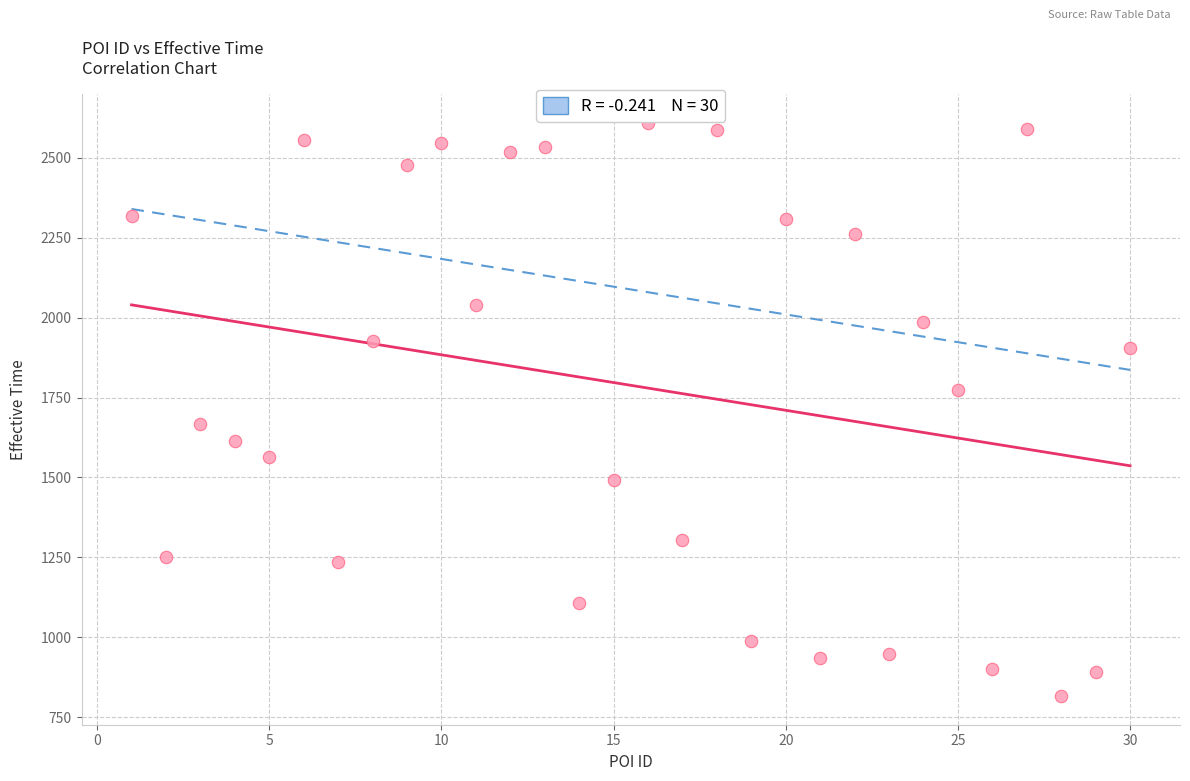

What is the range of Y values (max minus min)?

1793